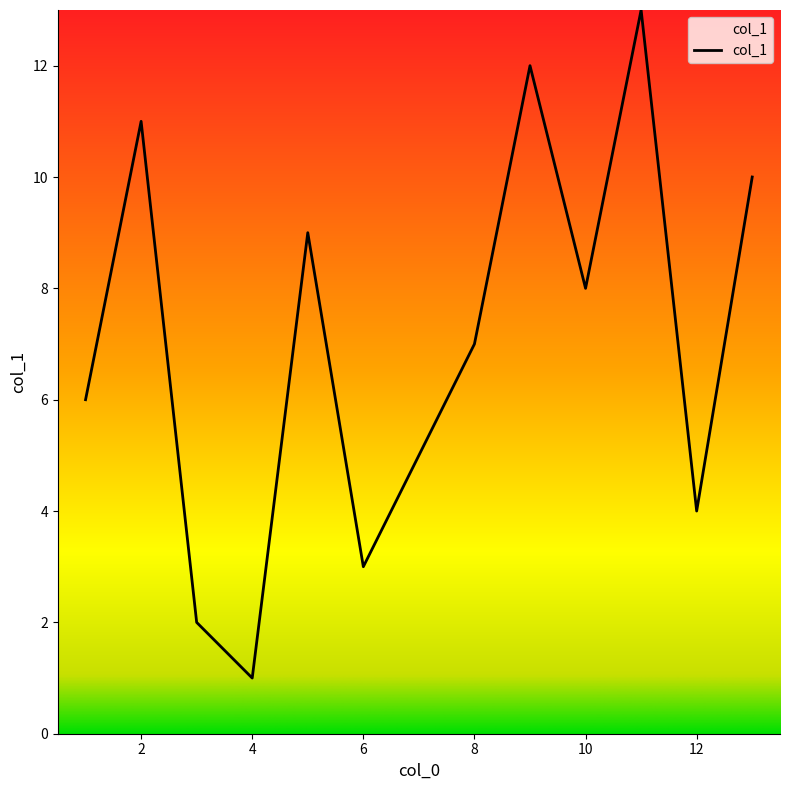

Is this an area chart (filled region under the line)?

No